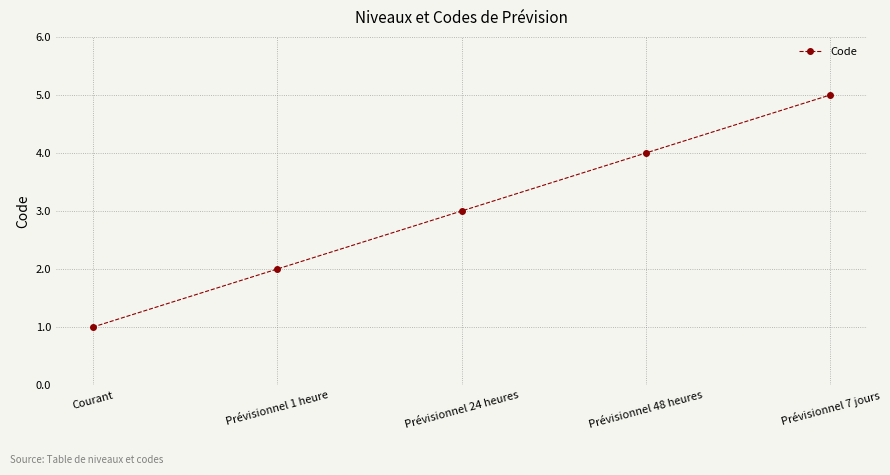

What is the ratio of the value at Prévisionnel 48 heures to the value at Prévisionnel 24 heures?

1.3